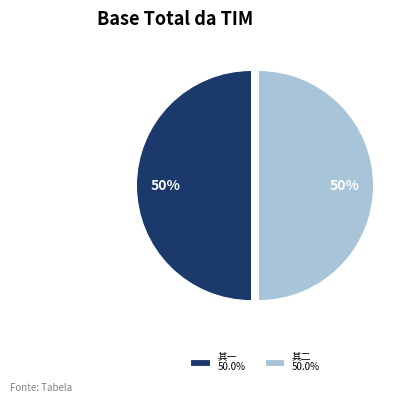

To the nearest percent, what is the average slice percentage?

50%